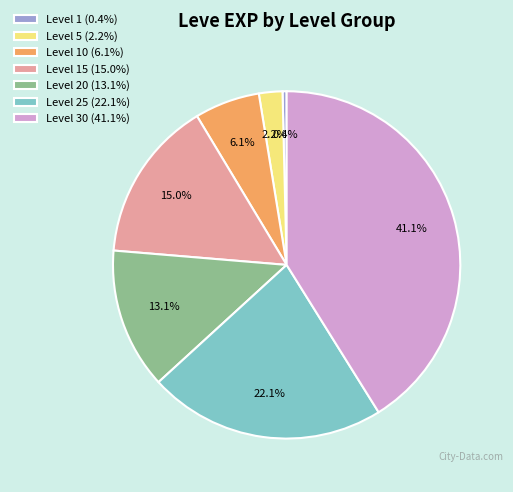

Does any single category account for the majority?

No